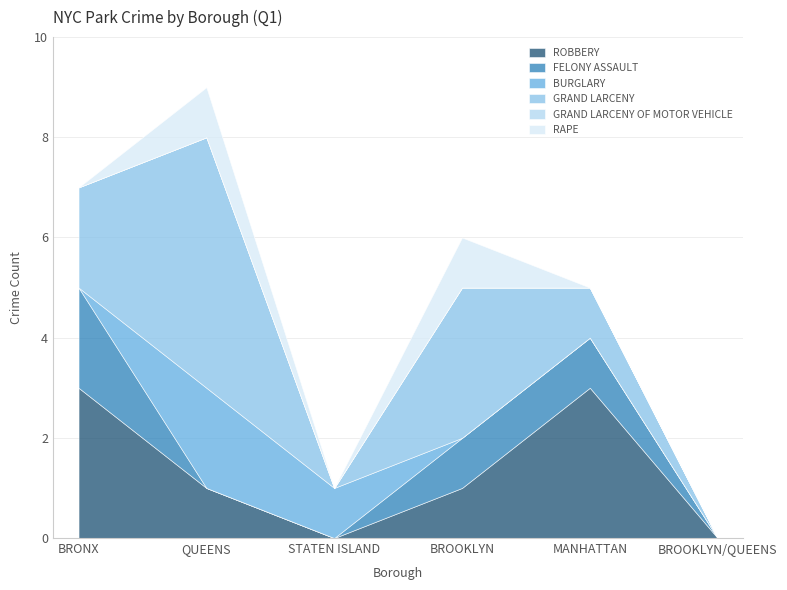

At how many categories does at least one series exceed 2?

4